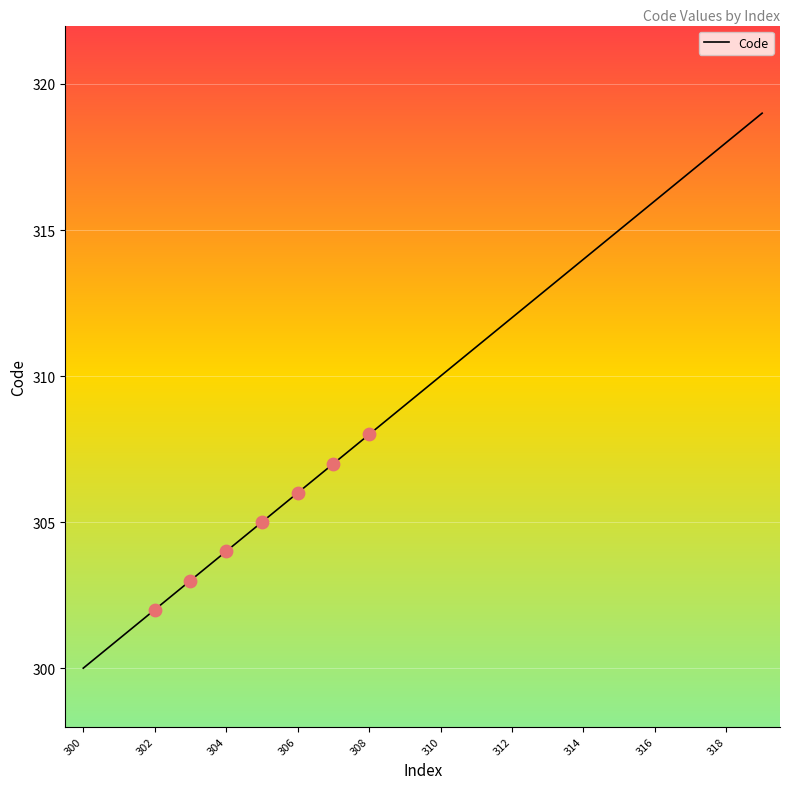

What is the difference between the maximum and minimum values?

19